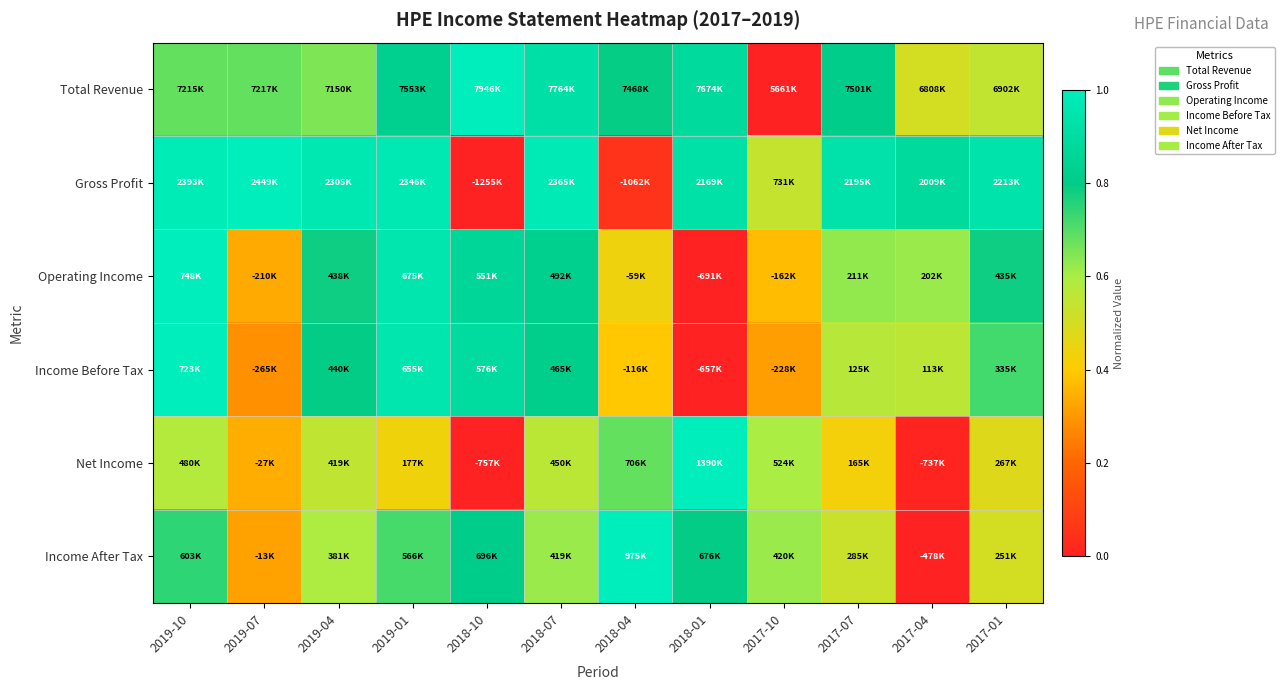

Reading left to right, transcribe all the data shown in this chart.

Total Revenue: 2019-10=0.7	2019-07=0.7	2019-04=0.7	2019-01=0.8	2018-10=1.0	2018-07=0.9	2018-04=0.8	2018-01=0.9	2017-10=0.0	2017-07=0.8	2017-04=0.5	2017-01=0.5
Gross Profit: 2019-10=1.0	2019-07=1.0	2019-04=1.0	2019-01=1.0	2018-10=0.0	2018-07=1.0	2018-04=0.1	2018-01=0.9	2017-10=0.5	2017-07=0.9	2017-04=0.9	2017-01=0.9
Operating Income: 2019-10=1.0	2019-07=0.3	2019-04=0.8	2019-01=0.9	2018-10=0.9	2018-07=0.8	2018-04=0.4	2018-01=0.0	2017-10=0.4	2017-07=0.6	2017-04=0.6	2017-01=0.8
Income Before Tax: 2019-10=1.0	2019-07=0.3	2019-04=0.8	2019-01=1.0	2018-10=0.9	2018-07=0.8	2018-04=0.4	2018-01=0.0	2017-10=0.3	2017-07=0.6	2017-04=0.6	2017-01=0.7
Net Income: 2019-10=0.6	2019-07=0.3	2019-04=0.5	2019-01=0.4	2018-10=0.0	2018-07=0.6	2018-04=0.7	2018-01=1.0	2017-10=0.6	2017-07=0.4	2017-04=0.0	2017-01=0.5
Income After Tax: 2019-10=0.7	2019-07=0.3	2019-04=0.6	2019-01=0.7	2018-10=0.8	2018-07=0.6	2018-04=1.0	2018-01=0.8	2017-10=0.6	2017-07=0.5	2017-04=0.0	2017-01=0.5